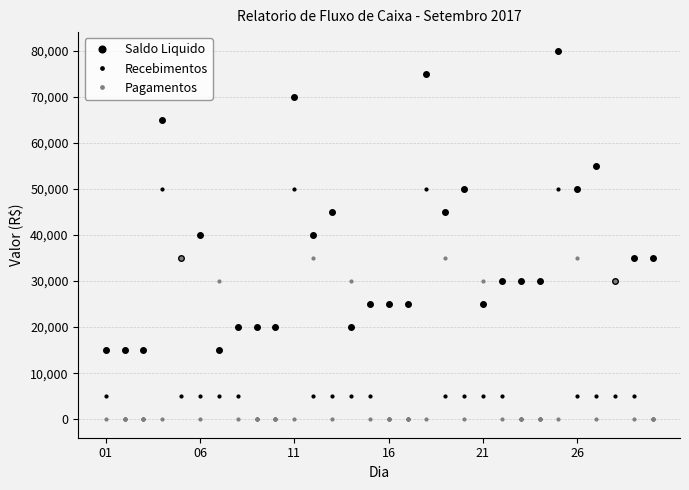

True or false: Recebimentos and Saldo Liquido cross at least once.

False